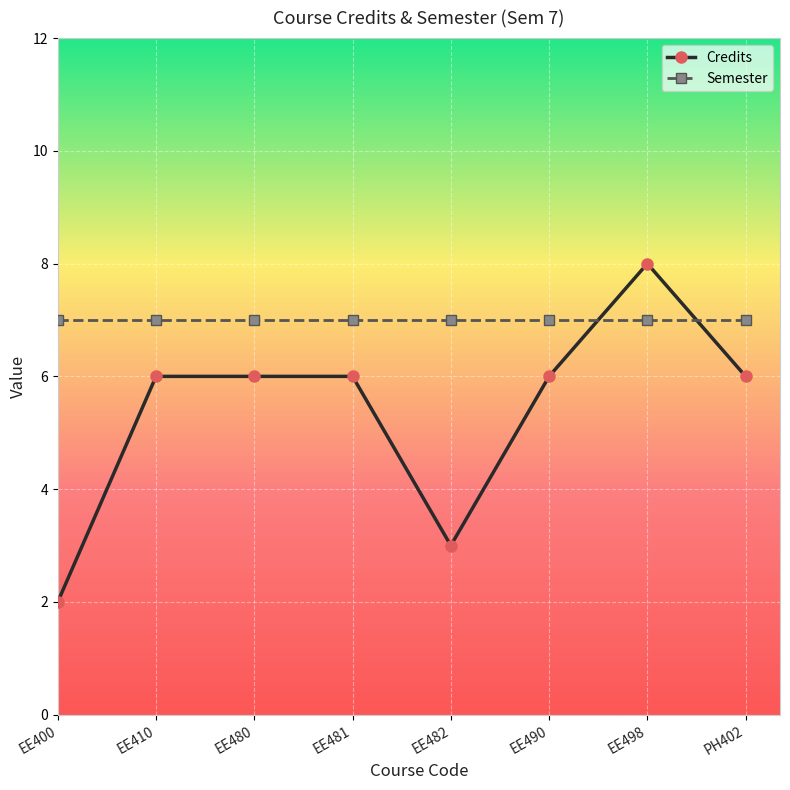

What are all the series names shown in the legend?

Credits, Semester